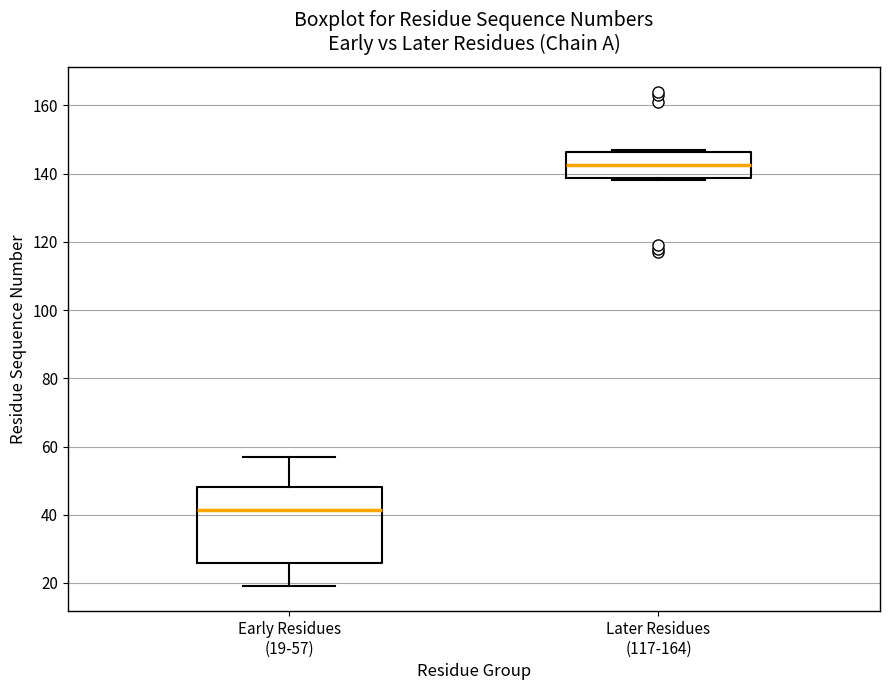

Which box has the lowest median line?

Early Residues (19-57)